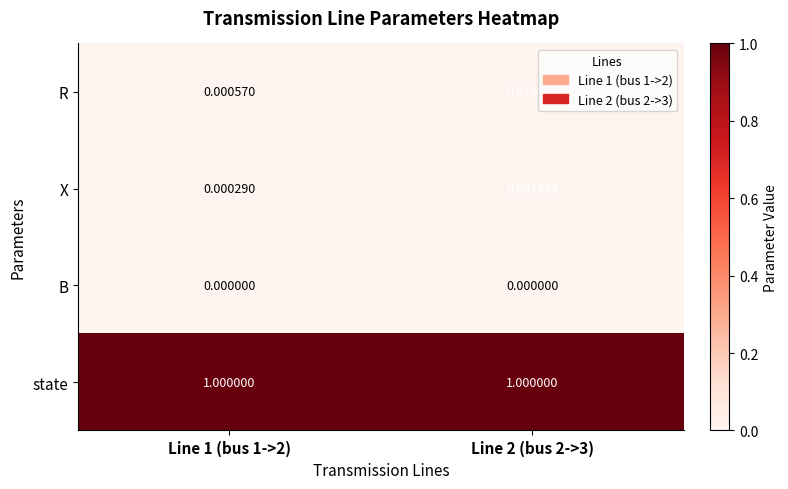

List the series in order of their peak value, lowest first.

B, X, R, state